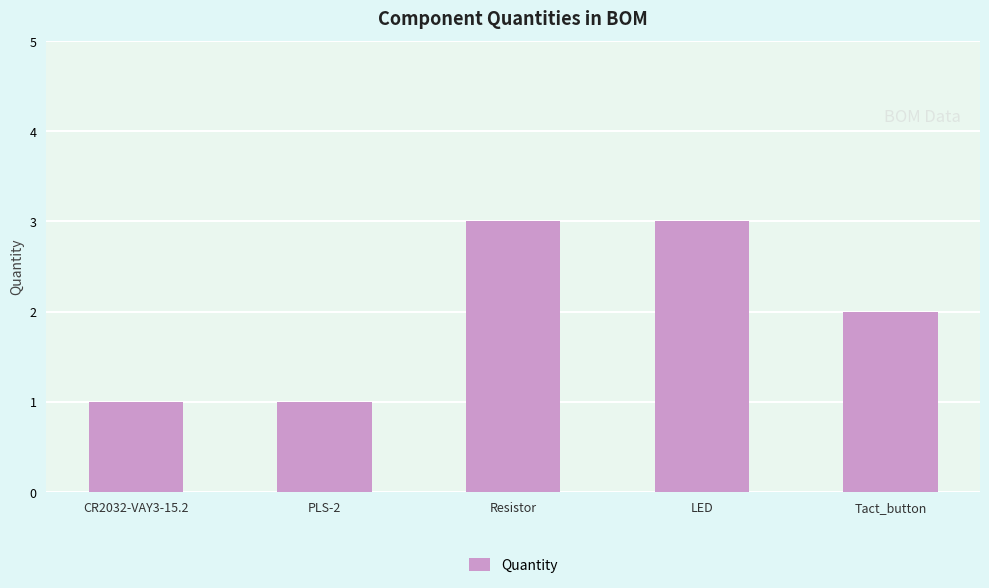

What is the sum of the values at Resistor and LED?

6